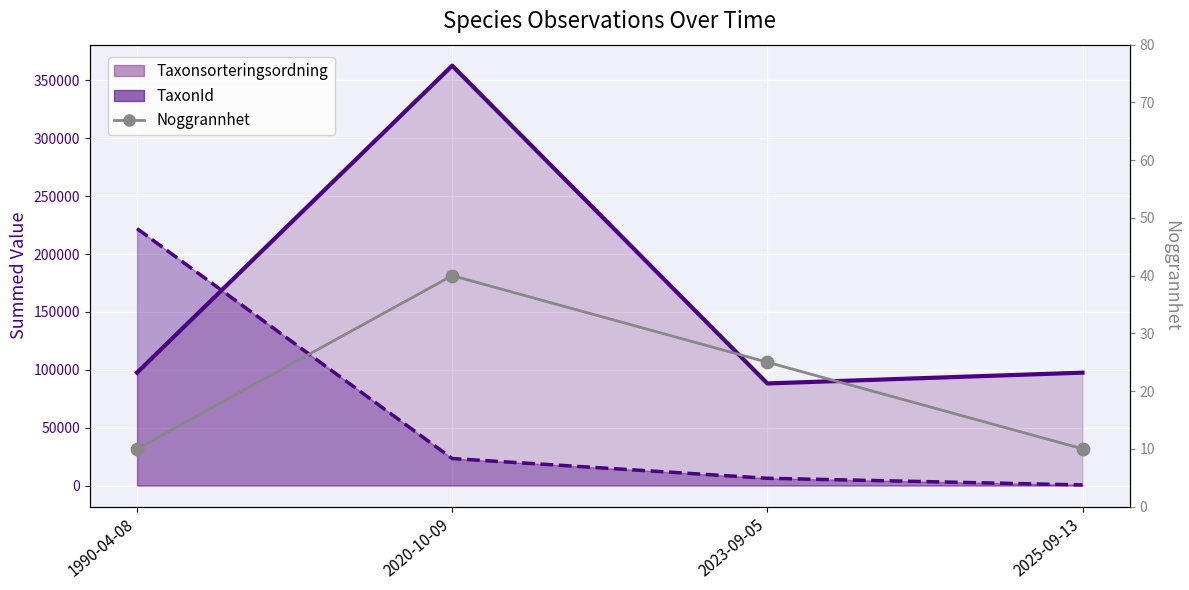

What is the change in value from 1990-04-08 to 2020-10-09?

+30